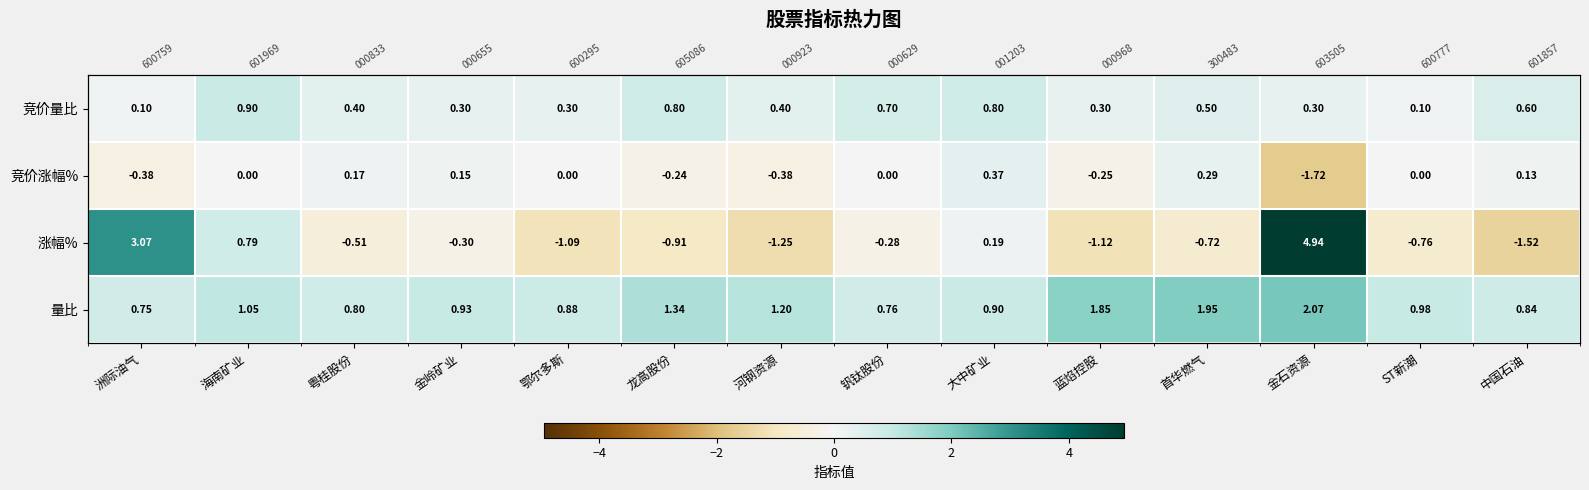

True or false: 竞价涨幅% has a value of 0.6 at 大中矿业.

False